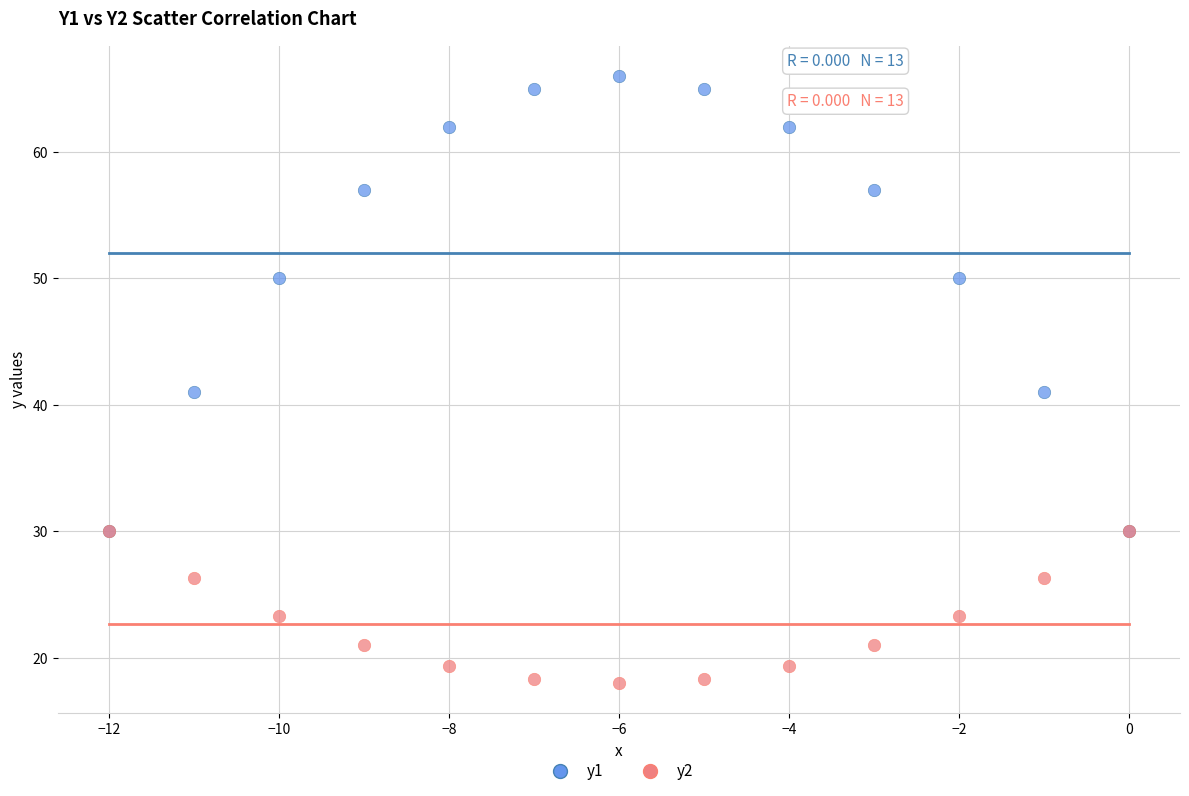

Which series has the largest Y range (max minus min)?

y1